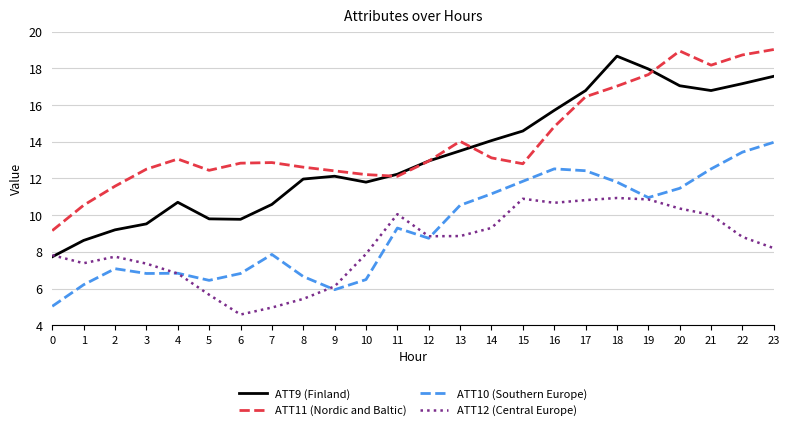

Which series has the widest spread of values?

ATT9 (Finland)